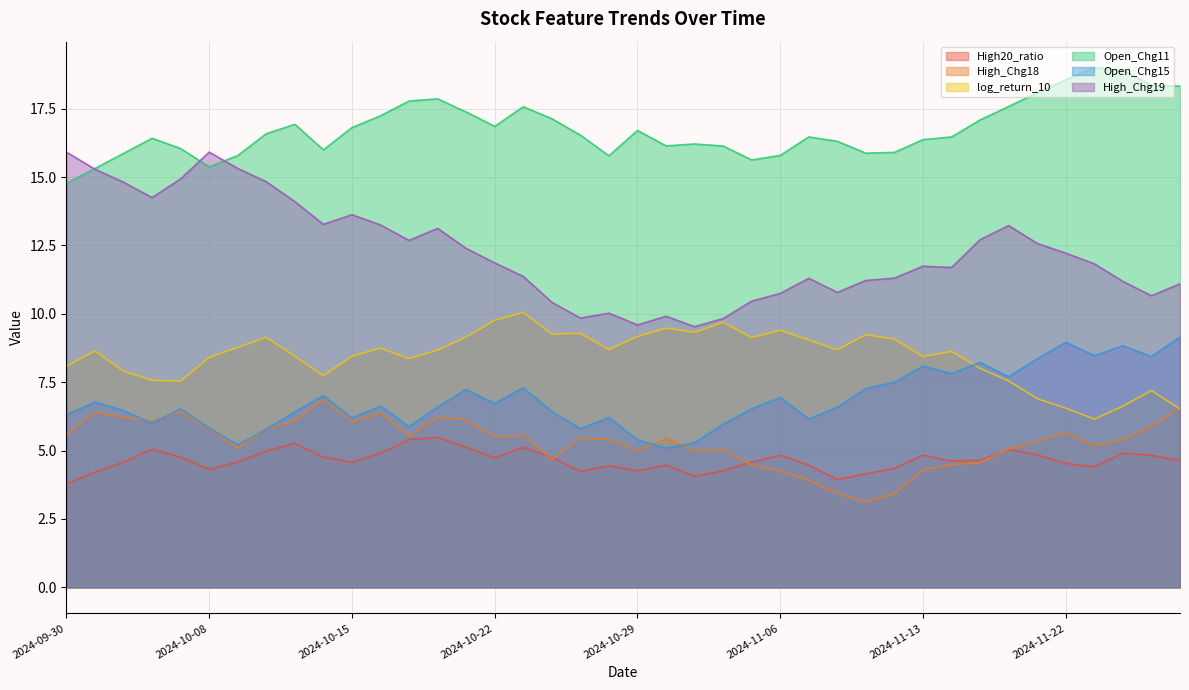

At which label does High_Chg19 reach its minimum?

2024-10-31